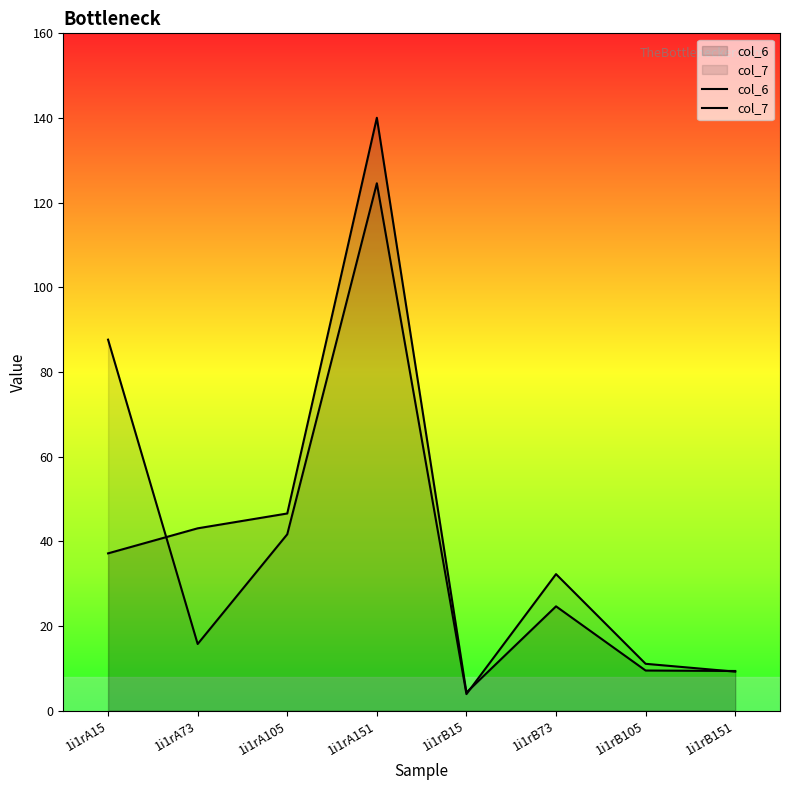

Which series has the largest total across all categories?

col_7